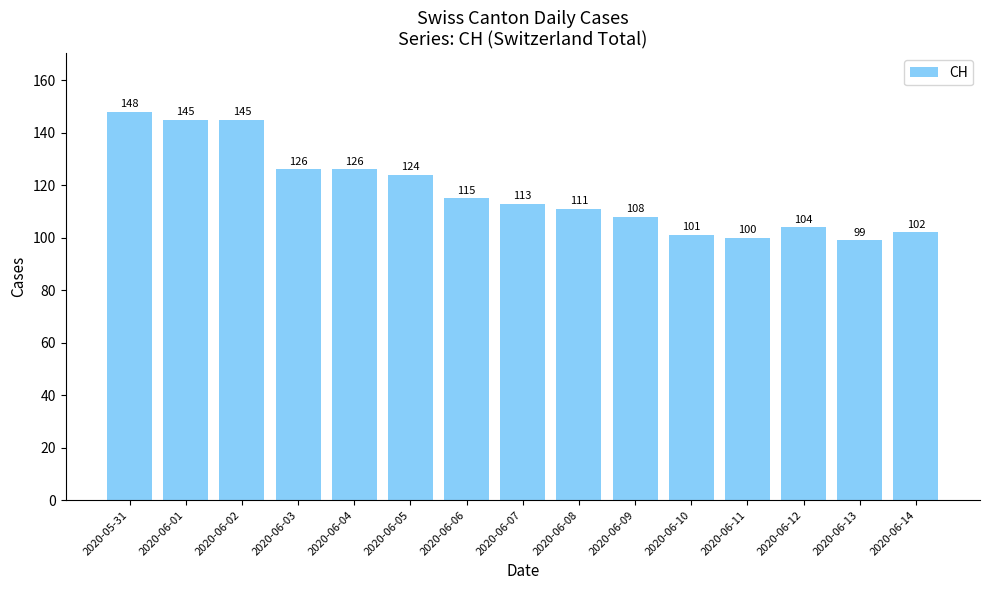

The value at 2020-06-07 is 113. True or false?

True